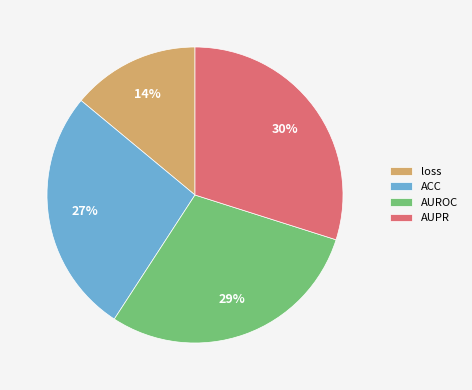

To the nearest percent, what is the average slice percentage?

25%